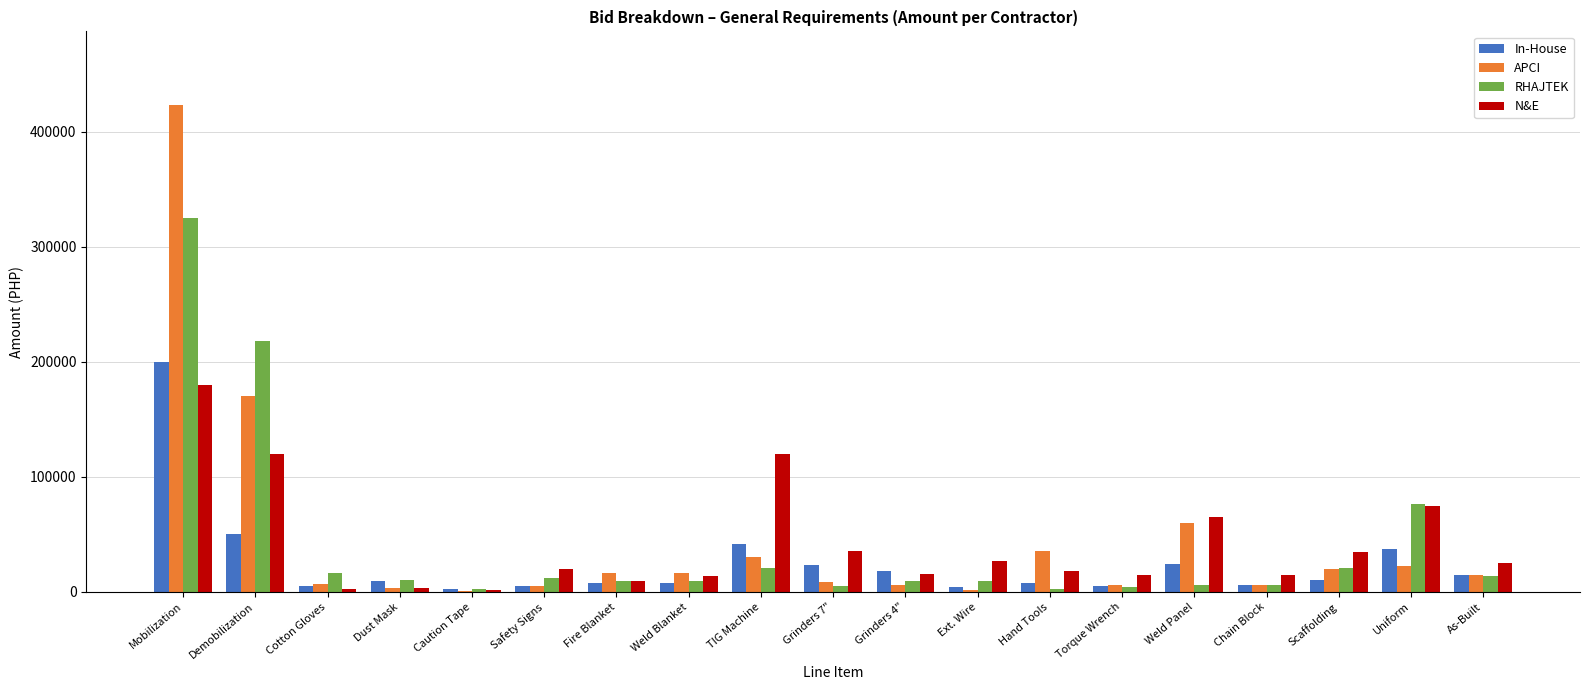

How many groups of bars are there?

19